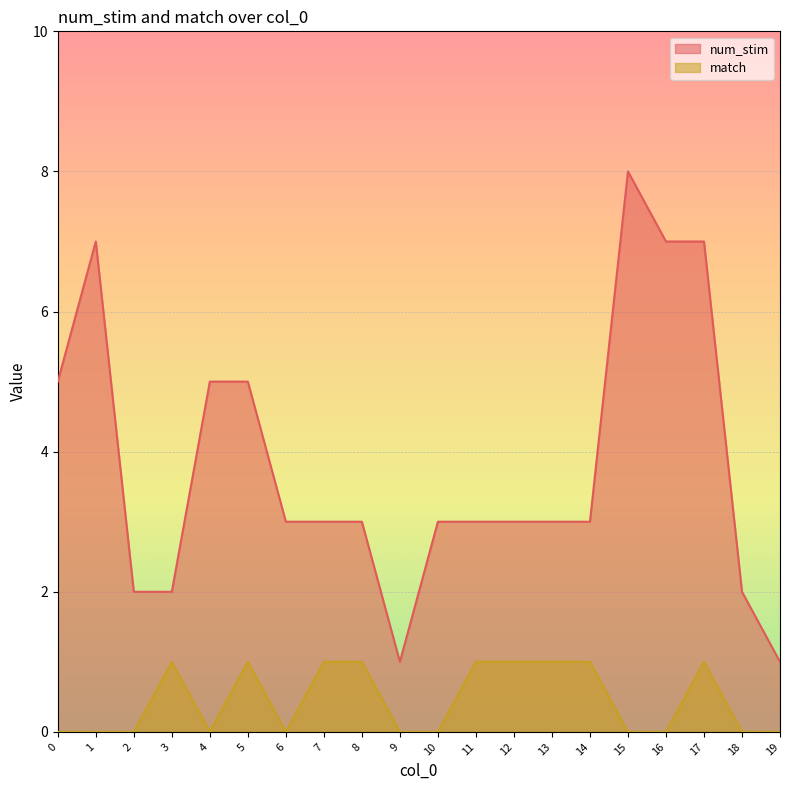

Count the num_stim values in the range 3 to 5.

11